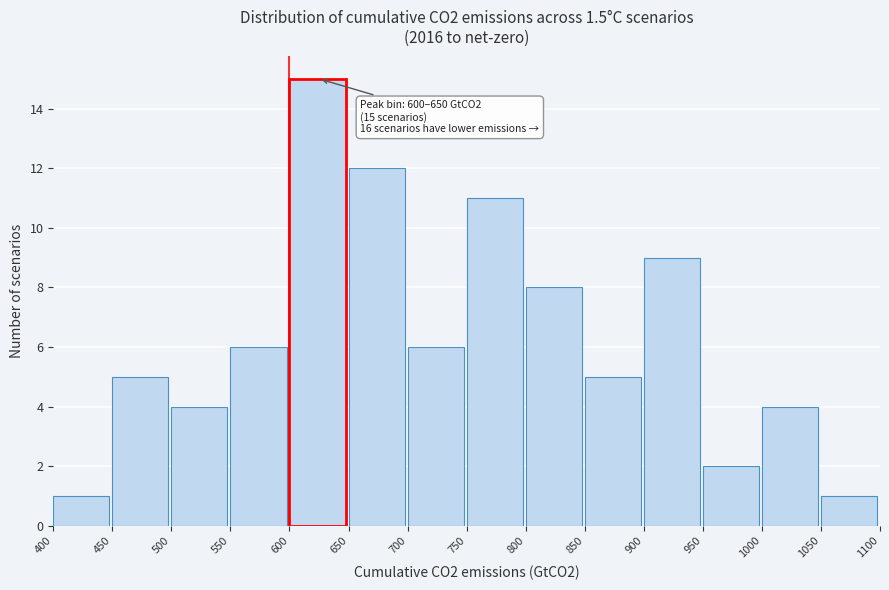

Over which range of the x-axis is the bar tallest?

600 to 650